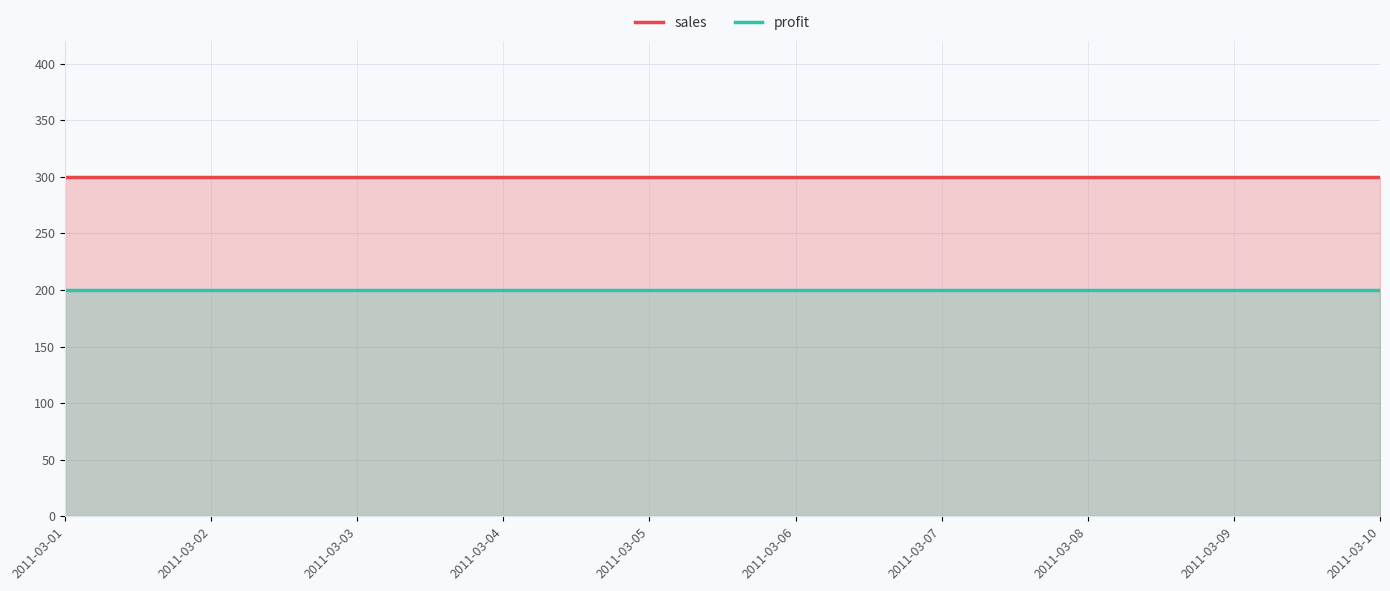

Which category has the lowest value across all series?

2011-03-01